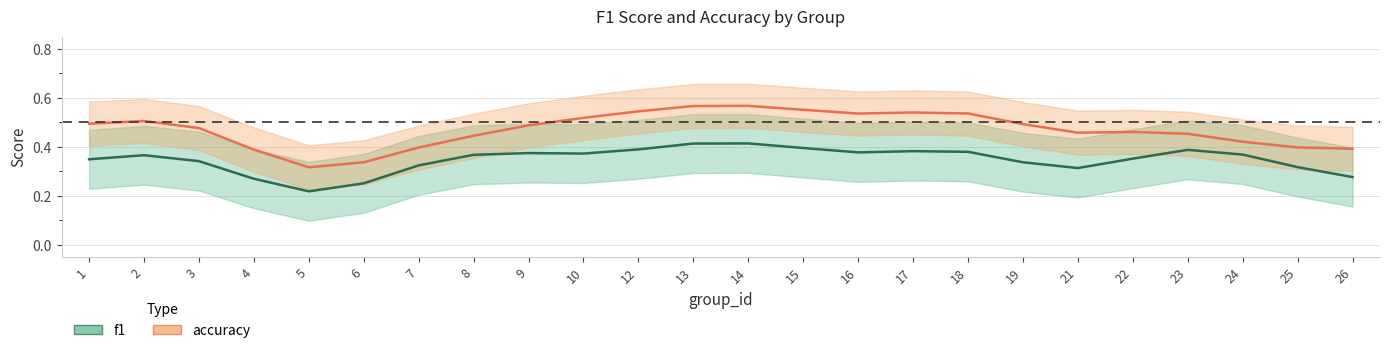

The accuracy series shows 0.5 at 23. True or false?

True